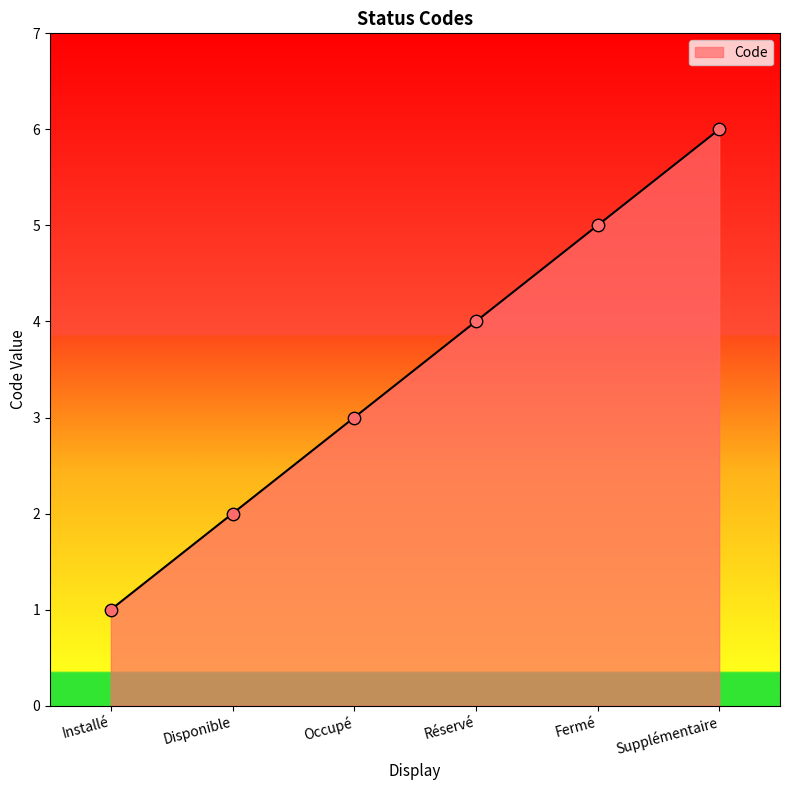

What is the change in value from Occupé to Réservé?

+1